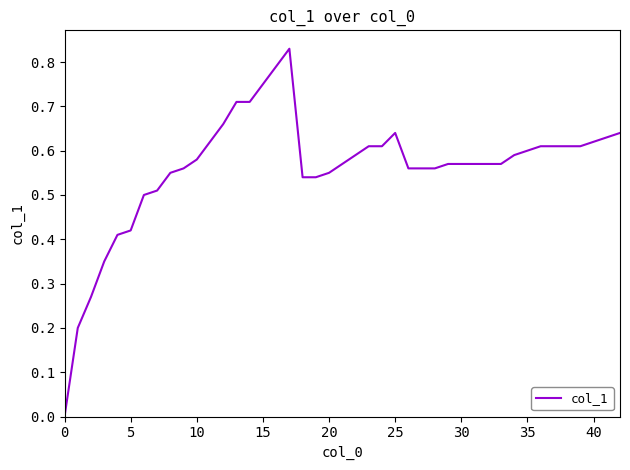

The value at 25 is 0.3. True or false?

False